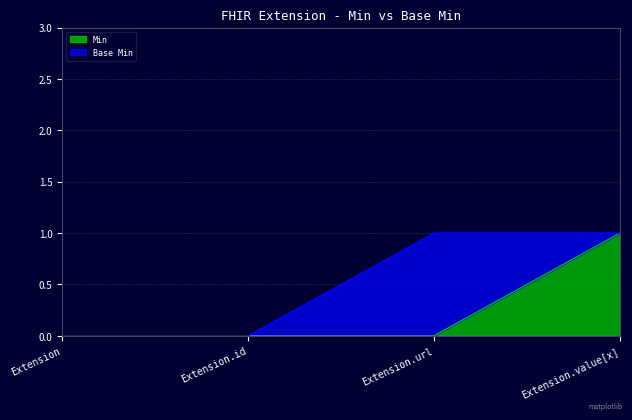

List the labels in order of value, smallest first.

Extension, Extension.id, Extension.url, Extension.value[x]